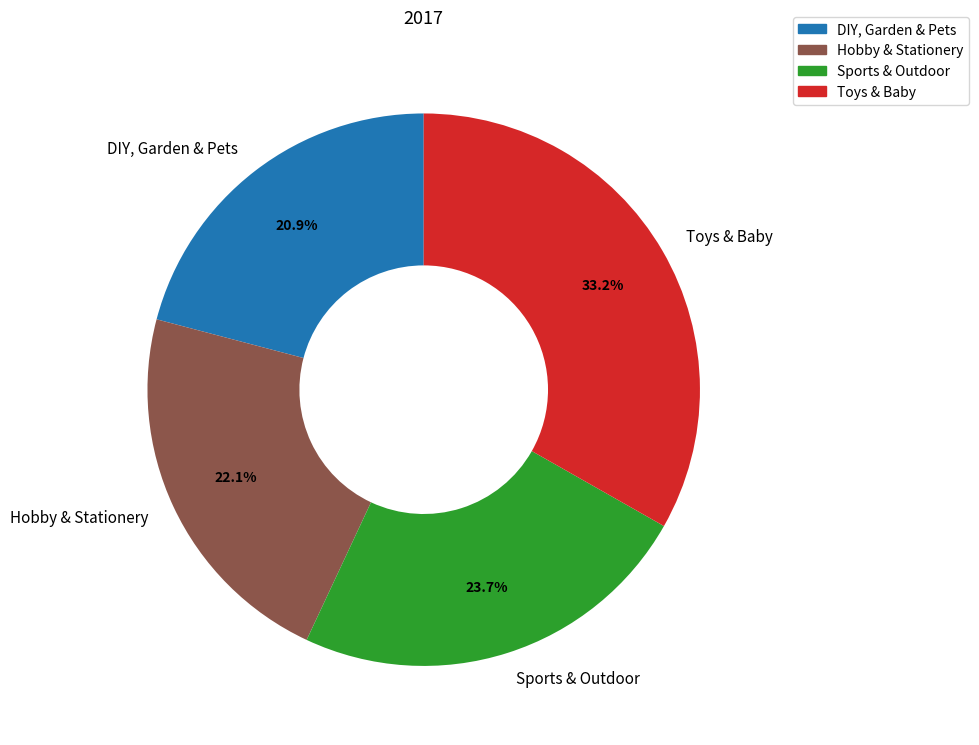

To the nearest percent, what is the difference between the largest and smallest slice percentages?

12%